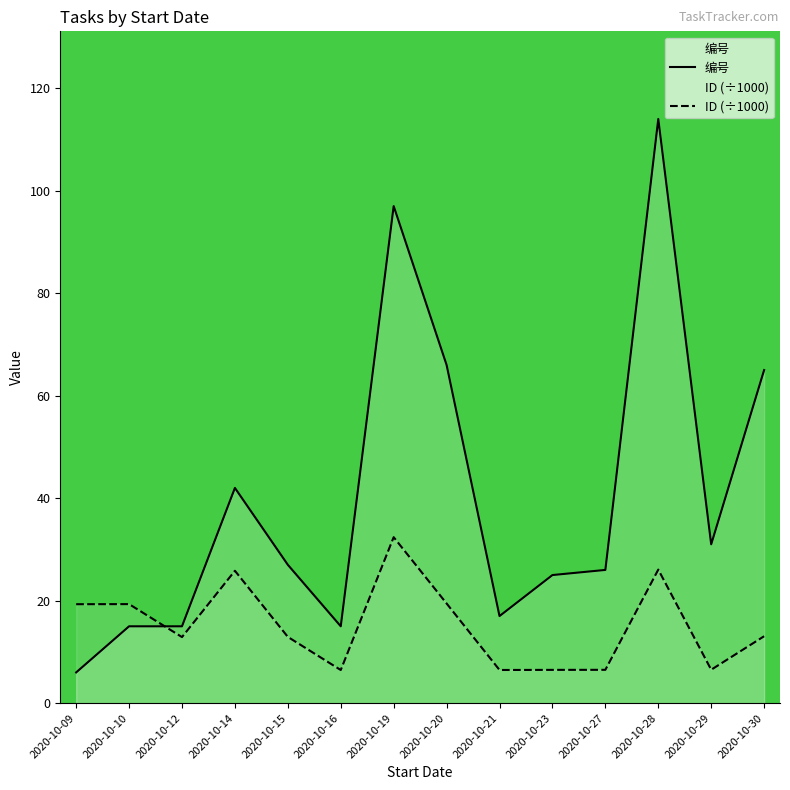

What is the difference between the maximum and minimum values in the ID (÷1000) series?

25.9